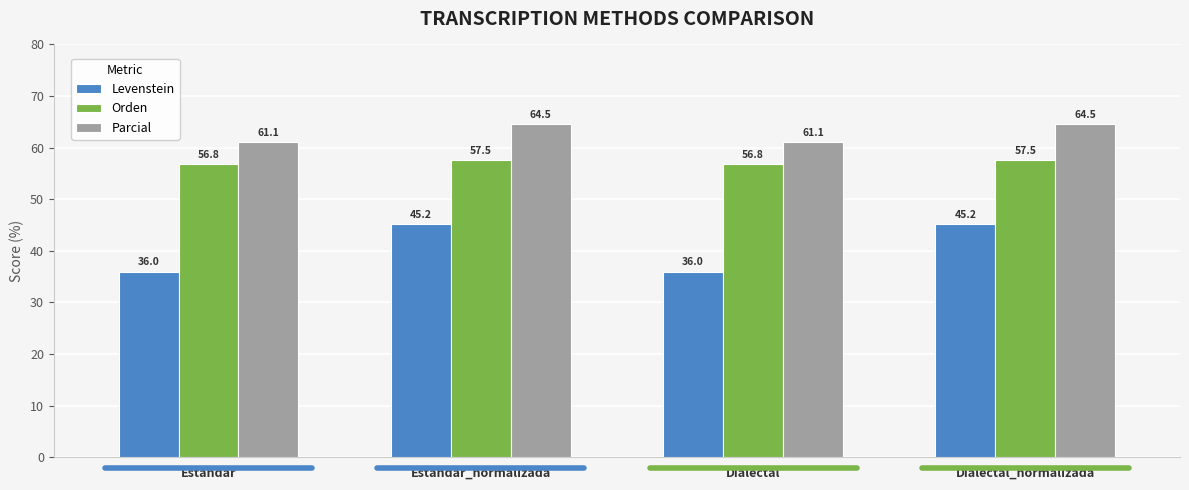

What is the sum of all Orden values?

228.6